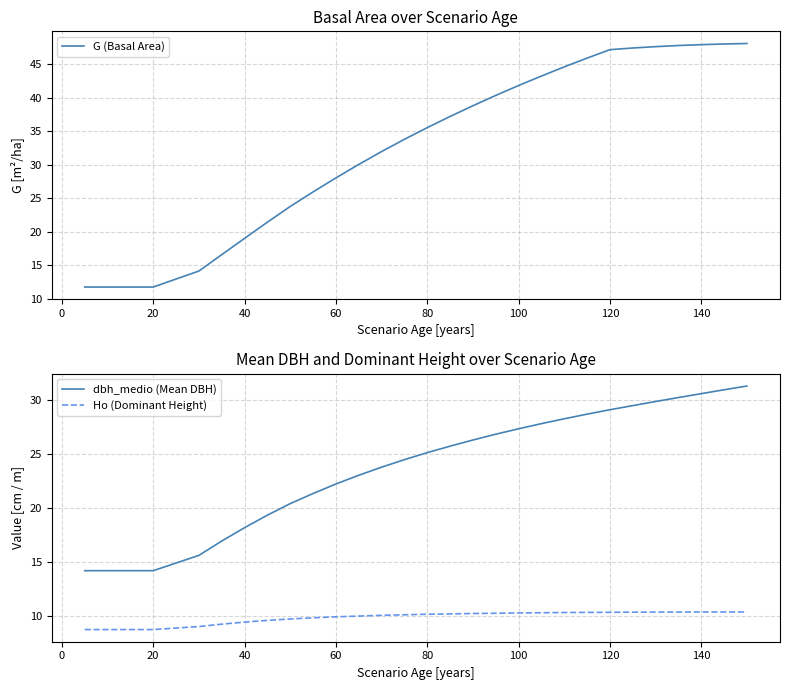

True or false: dbh_medio (Mean DBH) and Ho (Dominant Height) intersect in this chart.

False